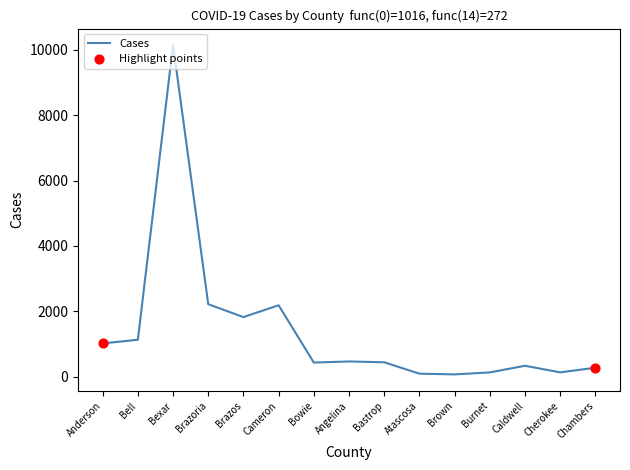

Which has a higher value, Bell or Cherokee?

Bell